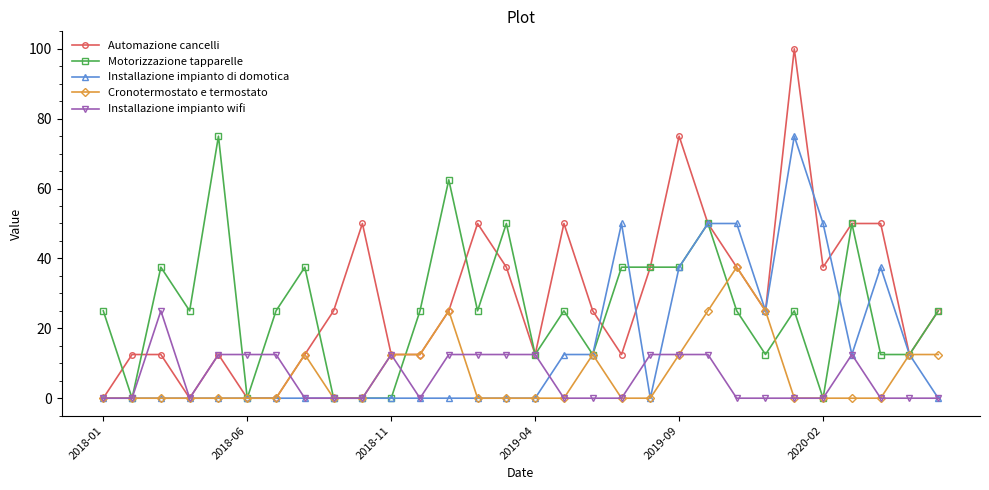

True or false: Automazione cancelli has more than 2 interior local peaks.

True